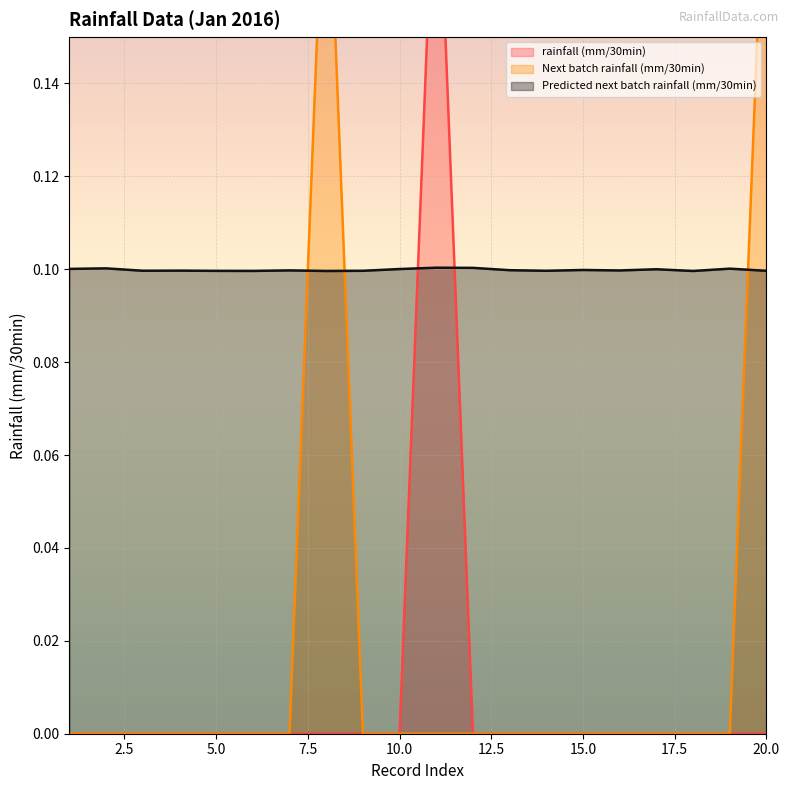

True or false: Next batch rainfall (mm/30min) and rainfall (mm/30min) cross at least once.

False